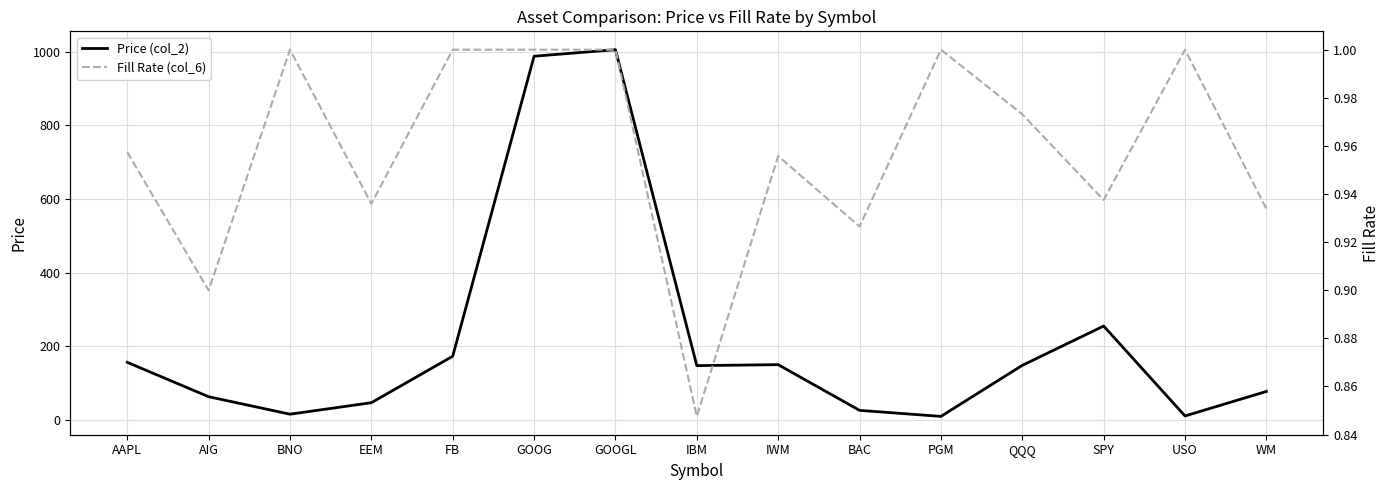

Which series has the widest spread of values?

Price (col_2)